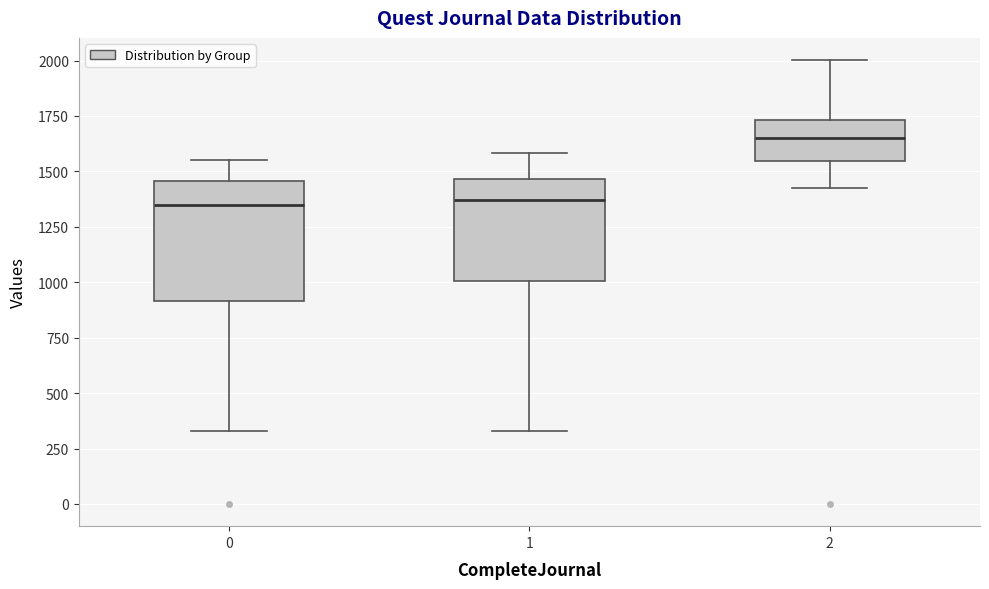

Reading left to right, transcribe this box plot: for each box, give where its median line is, the range the box spans, and where its two whiskers end, as read against the y-axis. The values are not printed on the chart, so give them approximately, as read against the axis.

0: median 1350, box 900 to 1450, whiskers 350 to 1550
1: median 1350, box 1000 to 1450, whiskers 350 to 1600
2: median 1650, box 1550 to 1750, whiskers 1450 to 2000